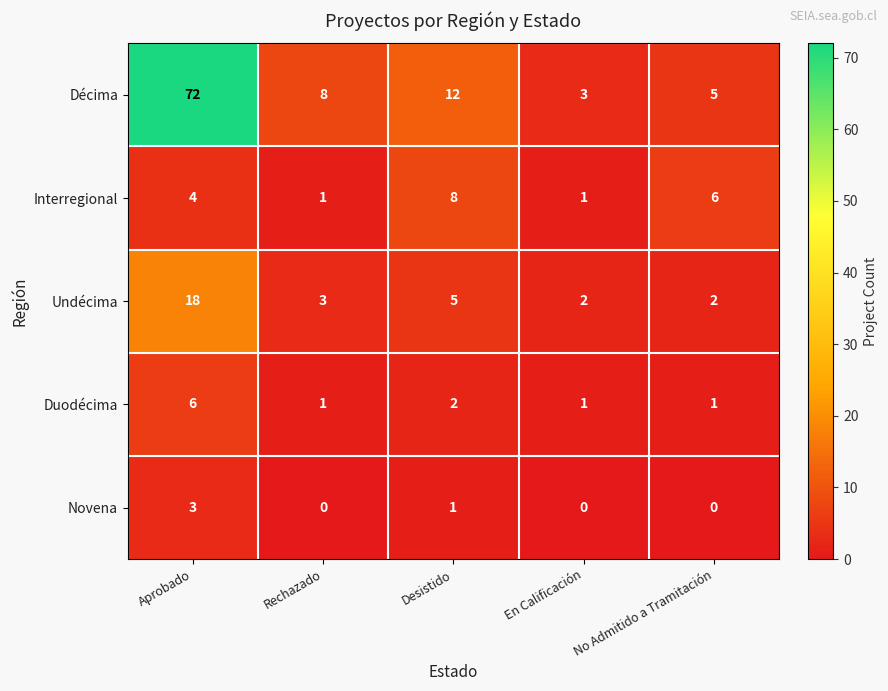

List the series in order of their peak value, lowest first.

Novena, Duodécima, Interregional, Undécima, Décima